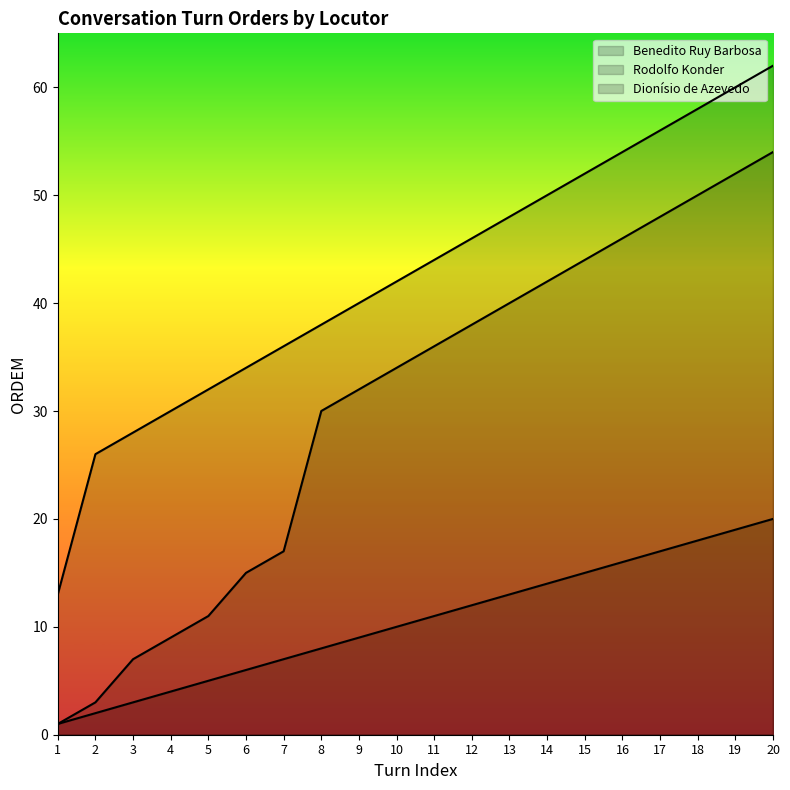

Reading left to right, transcribe all the data shown in this chart.

Benedito Ruy Barbosa: 1	2	3	4	5	6	7	8	9	10	11	12	13	14	15	16	17	18	19	20
Rodolfo Konder: 1	3	7	9	11	15	17	30	32	34	36	38	40	42	44	46	48	50	52	54
Dionísio de Azevedo: 13	26	28	30	32	34	36	38	40	42	44	46	48	50	52	54	56	58	60	62